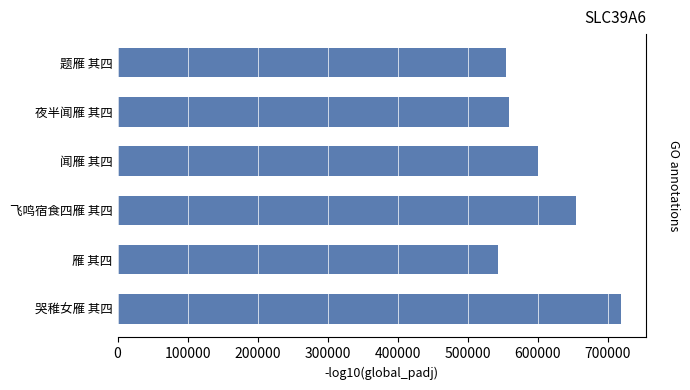

How many data points does each series have?

6